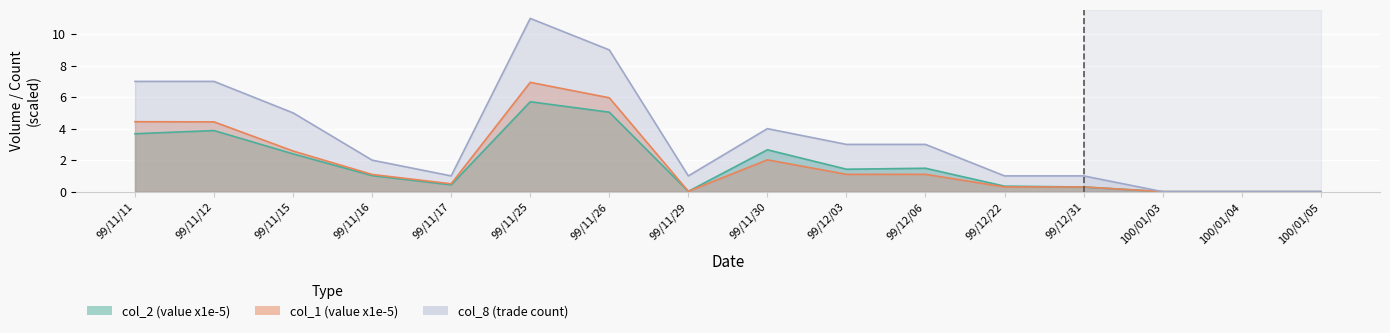

Is it true that col_1 equals 3.3 at 100/01/04?

False